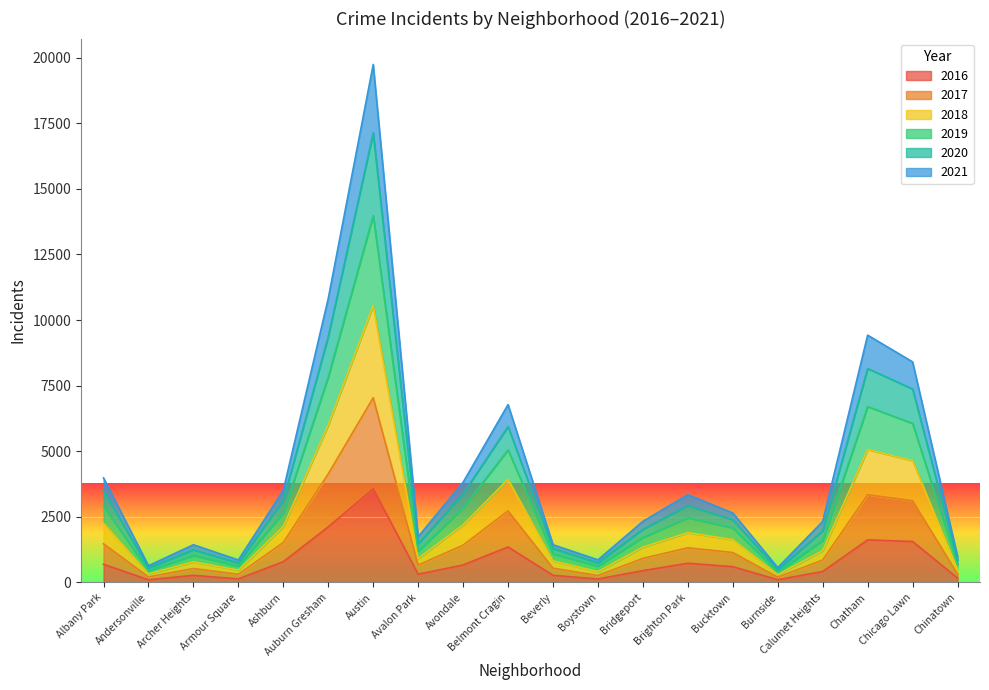

Does the chart display data point markers on the line(s)?

No